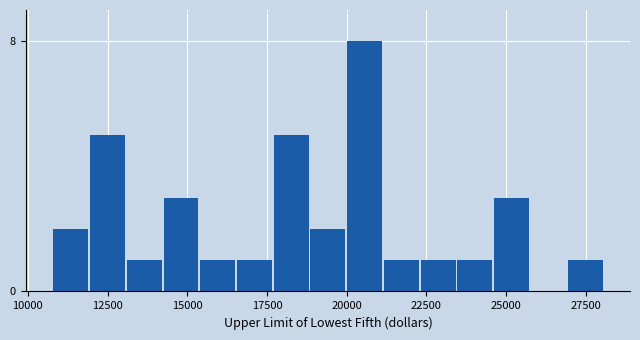

Around what value on the x-axis is the tallest bar? Give the approximate position of its centre, as read against the axis.

20500